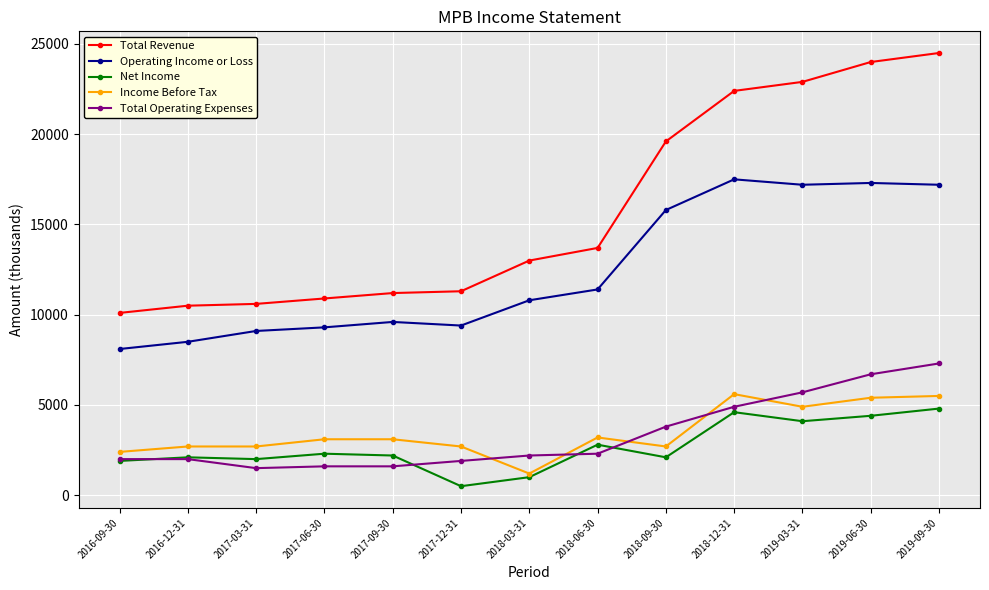

Is it true that Total Operating Expenses equals 5700 at 2019-03-31?

True